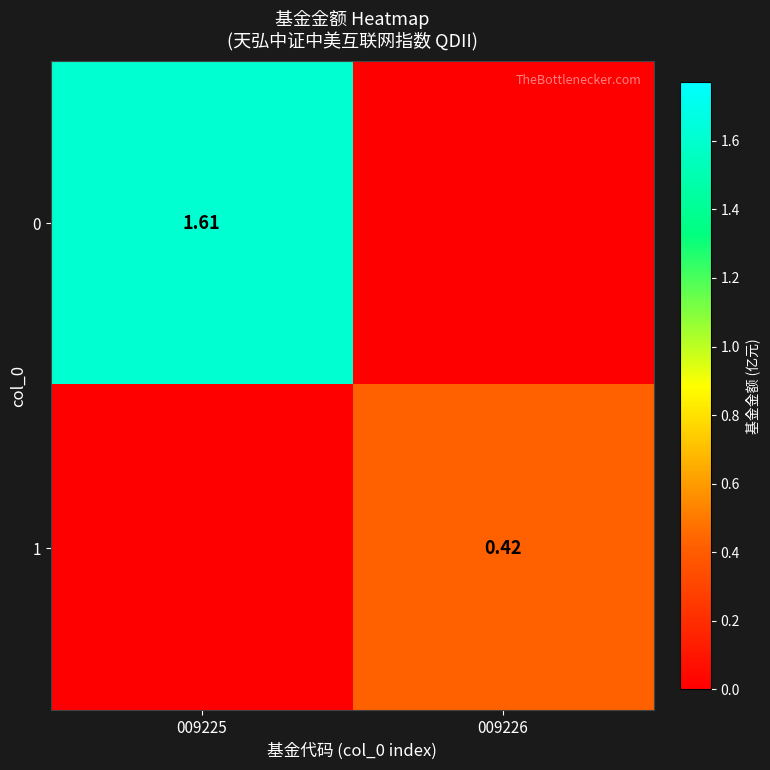

Rank the series by their average value, from highest to lowest.

0, 1